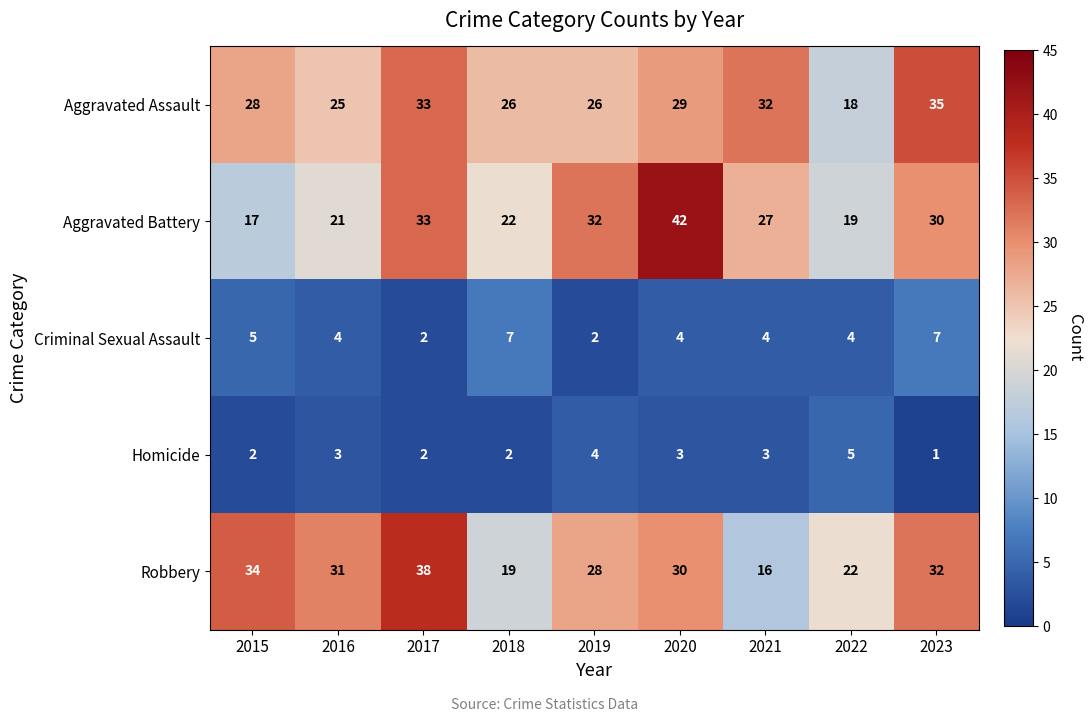

What is the difference between the highest and lowest values at 2015?

32